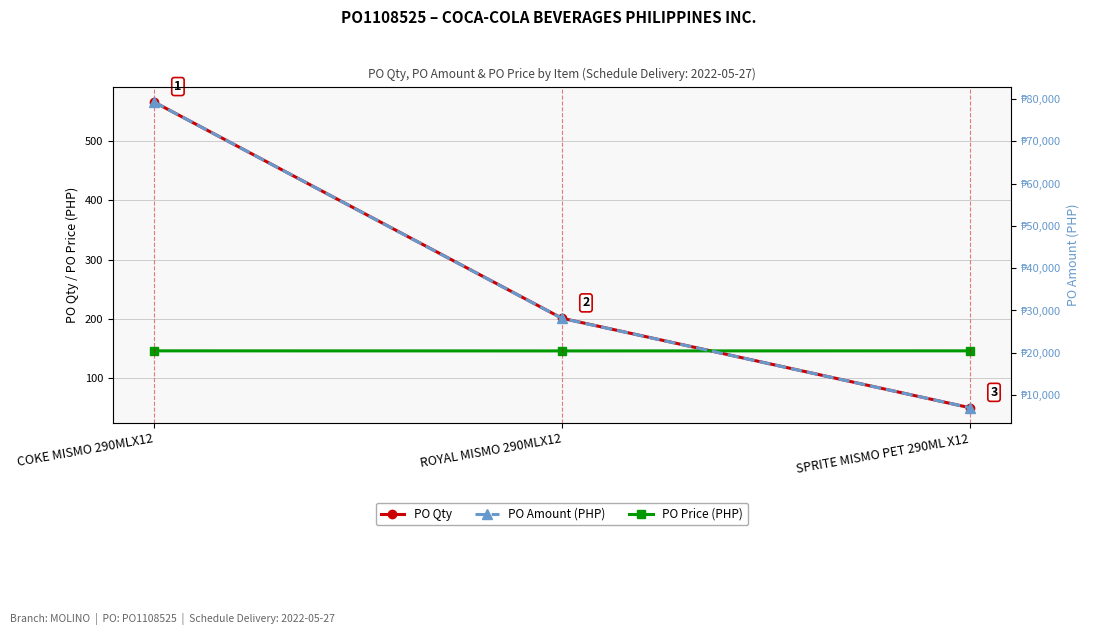

What is the difference between the highest and lowest values at COKE MISMO 290MLX12?

79168.3